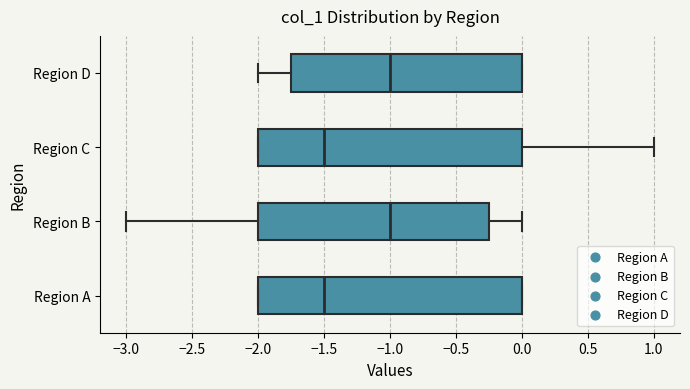

Reading bottom to top, read every box against the x-axis: the position of its median line, the range the box covers, and the ends of its whiskers. The values are not printed on the chart, so give them approximately, as read against the axis.

Region A: median -1.50, box -2.00 to 0.00, whiskers -2.00 to 0.00
Region B: median -1.00, box -2.00 to -0.25, whiskers -3.00 to 0.00
Region C: median -1.50, box -2.00 to 0.00, whiskers -2.00 to 1.00
Region D: median -1.00, box -1.75 to 0.00, whiskers -2.00 to 0.00